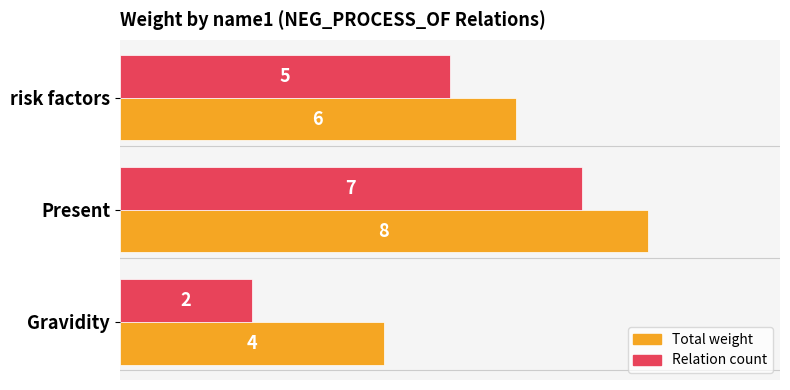

What is the total value across all series at Gravidity?

6